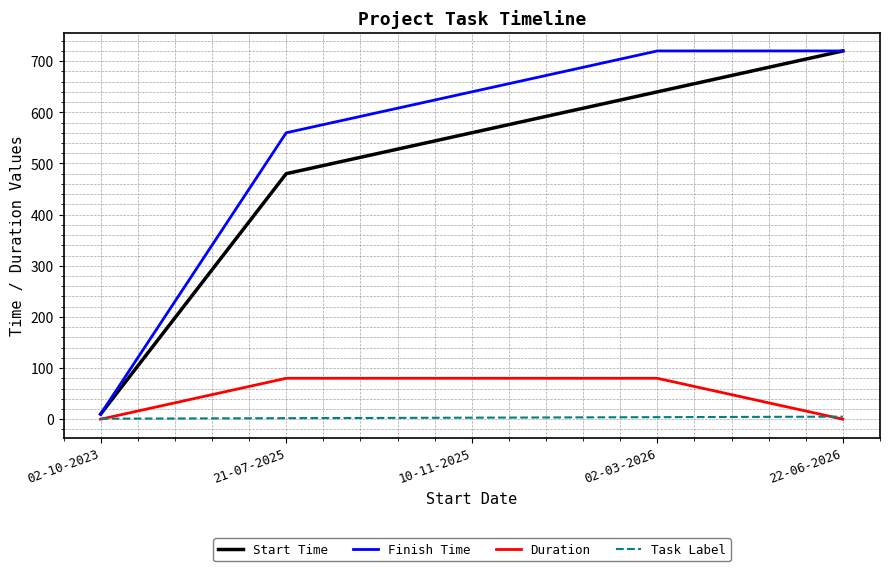

Is it true that Task Label equals 1 at 02-10-2023?

True